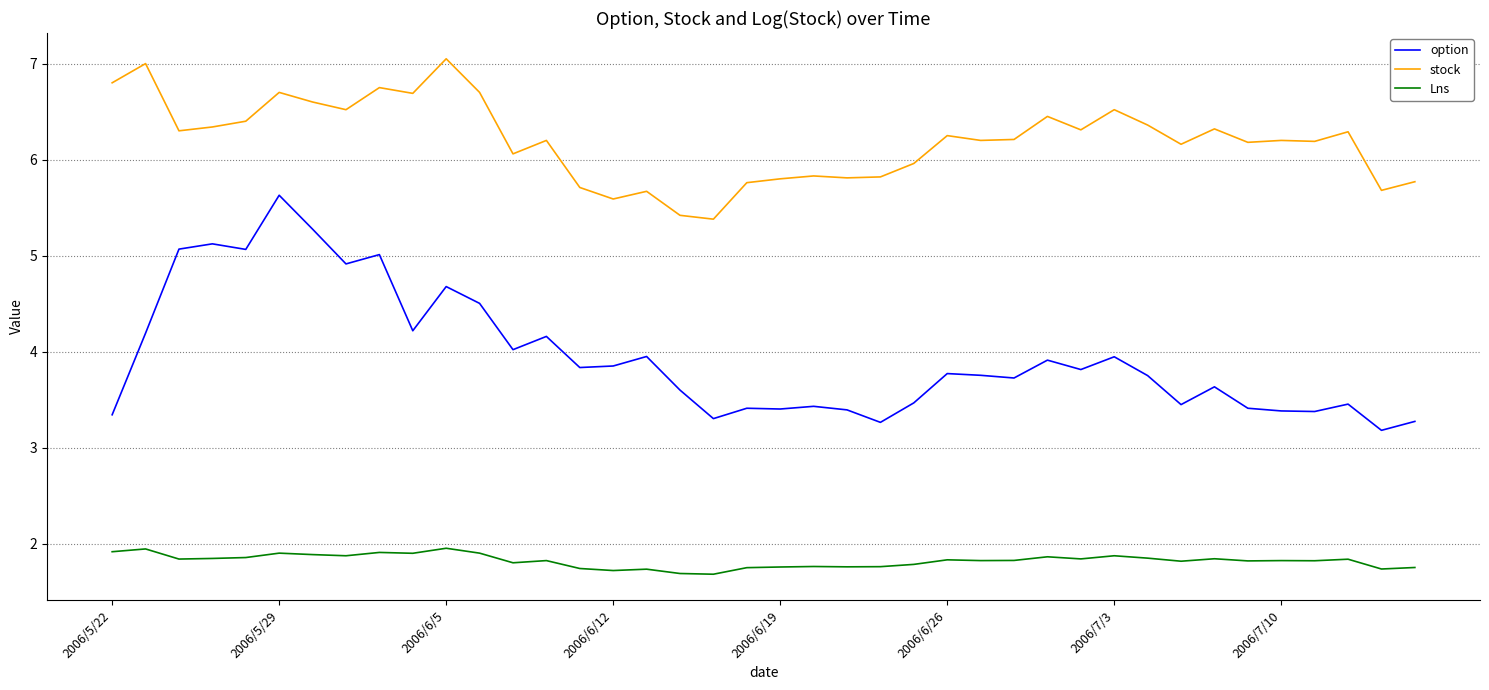

Rank the series by their average value, from highest to lowest.

stock, option, Lns